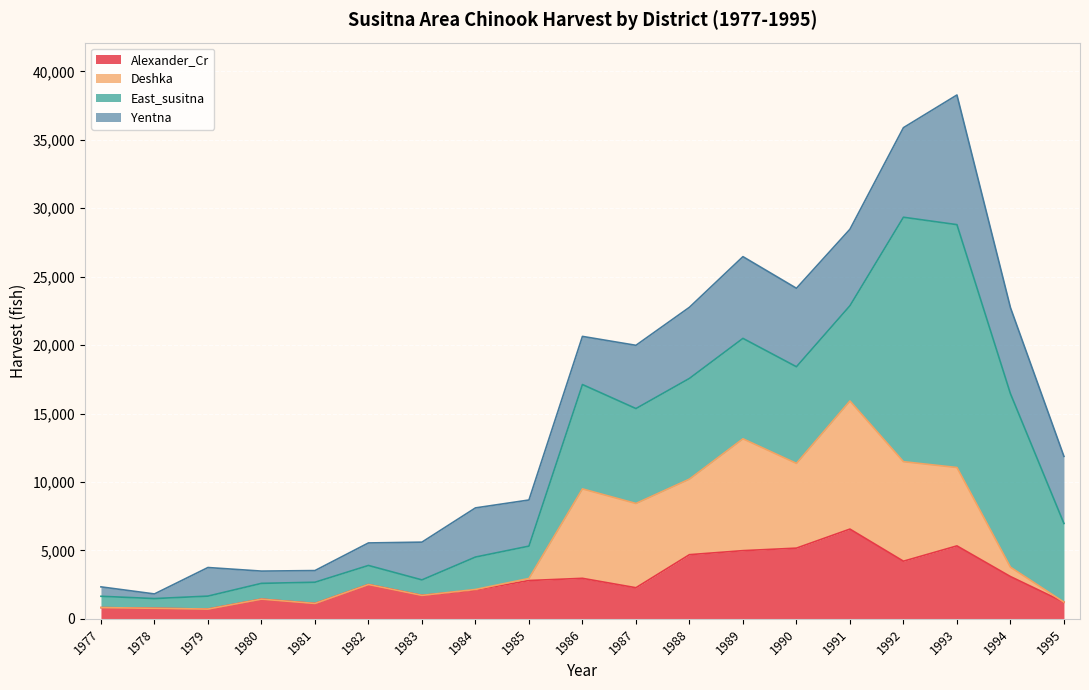

What is the sum of all Alexander_Cr values?

54447